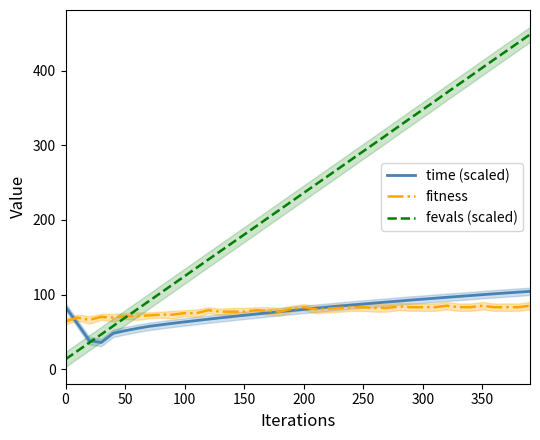

The value of fitness at 0 is 89.5. True or false?

False